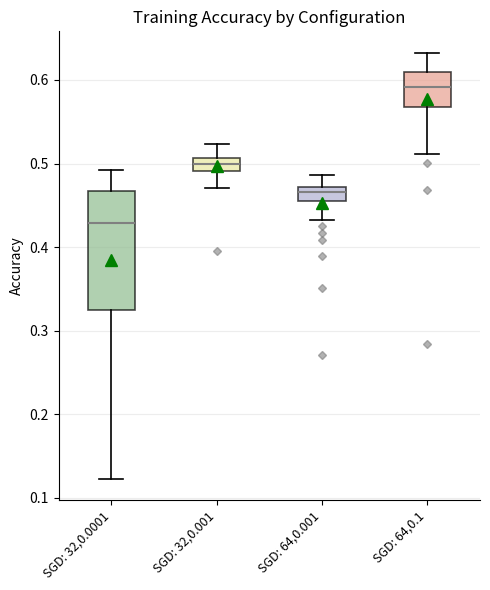

Comparing the boxes themselves (not the whiskers), which one is the tallest?

SGD: 32,0.0001